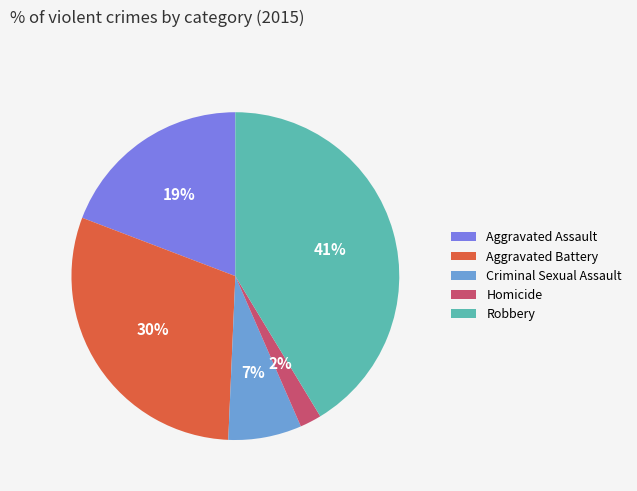

How many segments does this pie chart have?

5